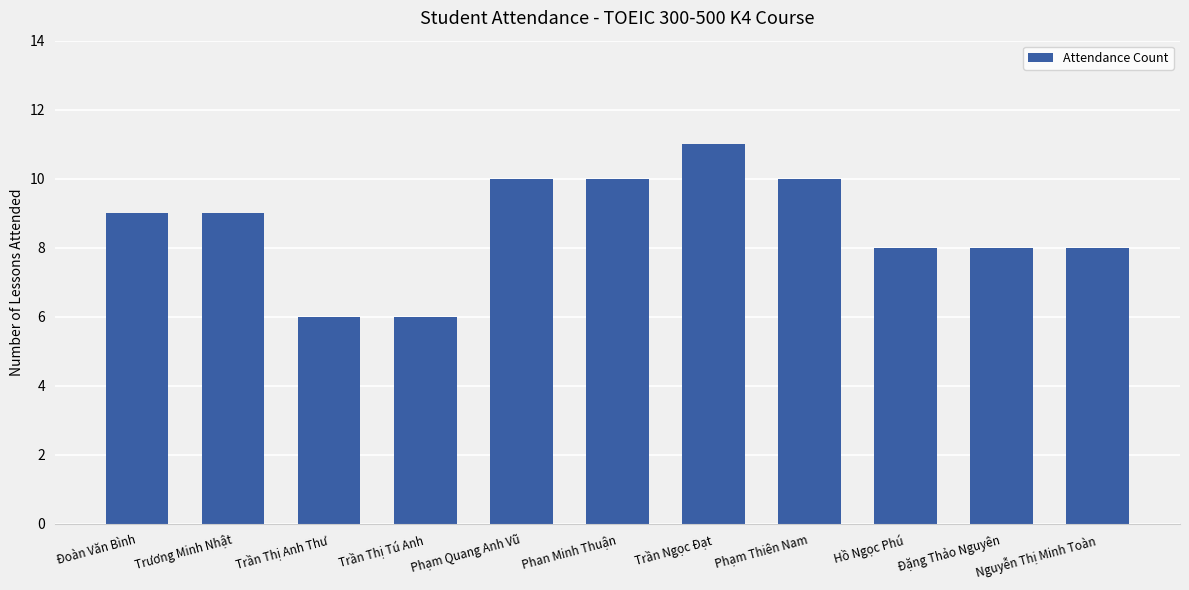

What value does the data have at Trần Thị Anh Thư?

6